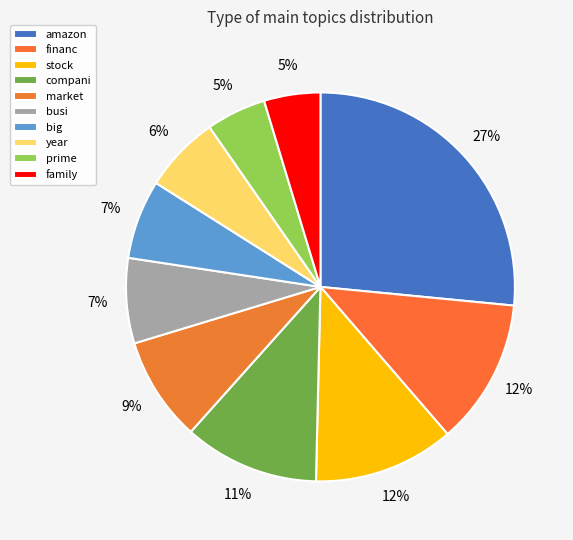

To the nearest percent, what is the difference between the largest and smallest slice percentages?

22%